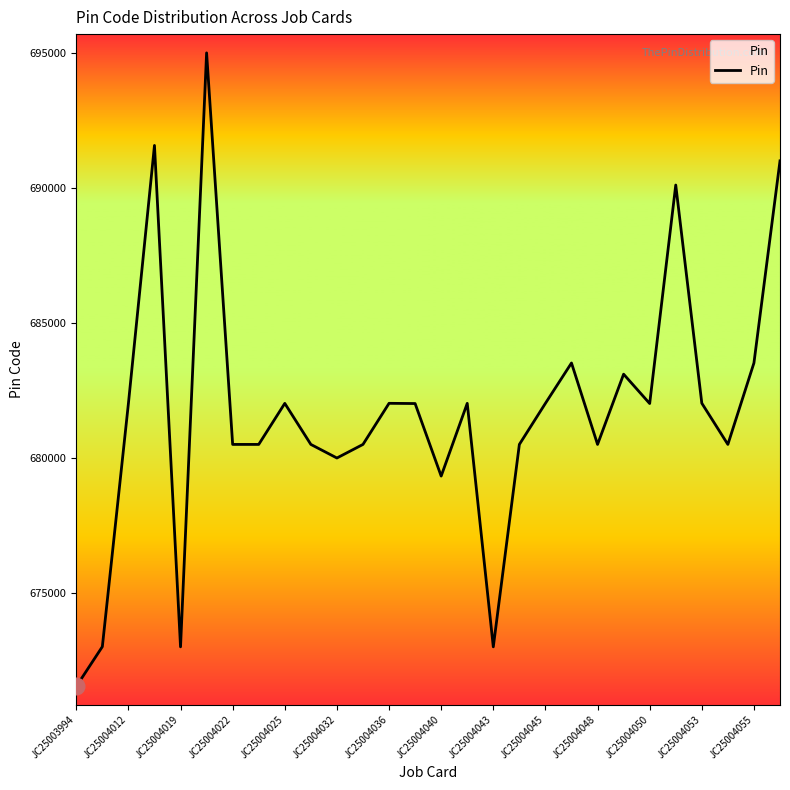

What is the difference between the maximum and minimum values?

23463